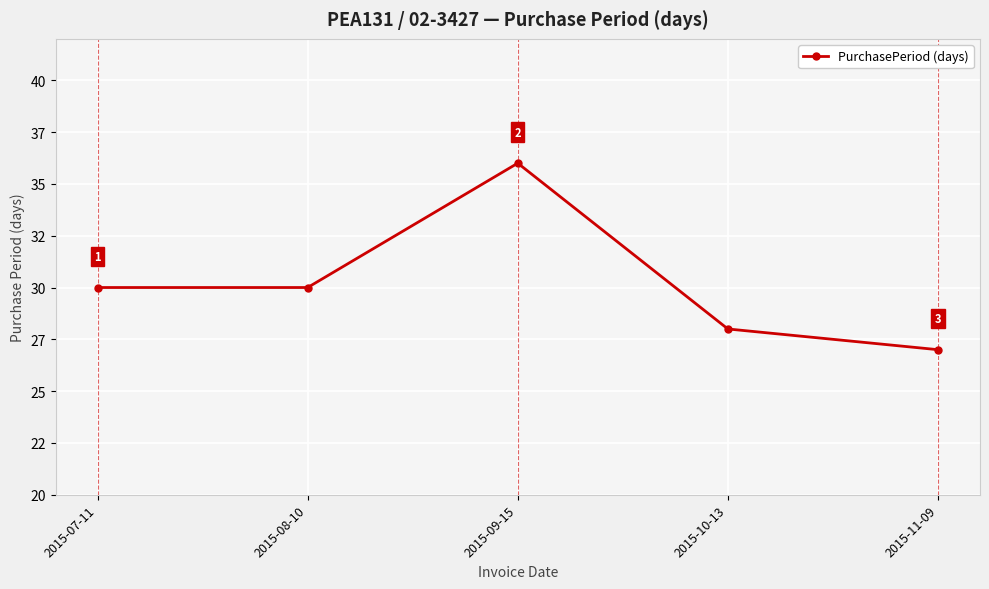

True or false: the data has more than 2 interior local peaks.

False